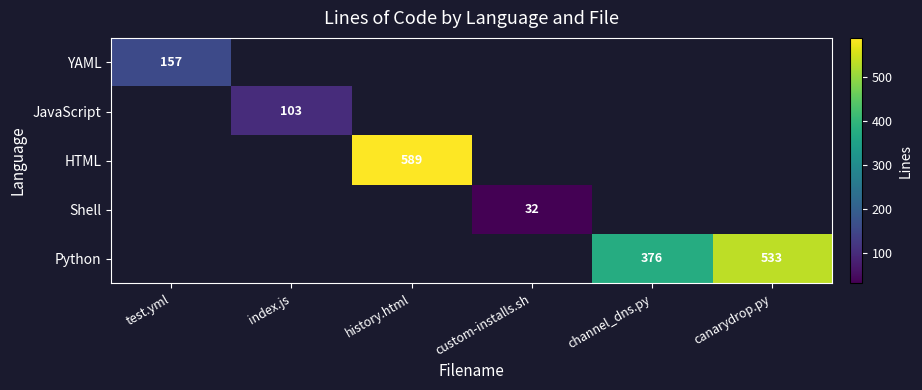

True or false: JavaScript has a value of 103 at index.js.

True